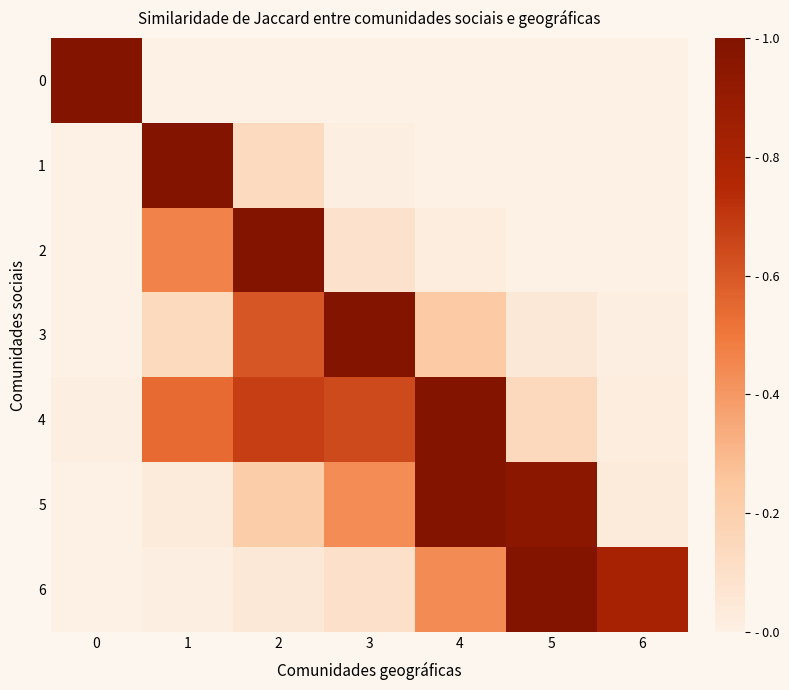

Reading left to right, list all the values displayed in this chart.

0: 0=1.0	1=0.0	2=0.0	3=0.0	4=0.0	5=0.0	6=0.0
1: 0=0.0	1=1.0	2=0.1	3=0.0	4=0.0	5=0.0	6=0.0
2: 0=0.0	1=0.5	2=1.0	3=0.1	4=0.0	5=0.0	6=0.0
3: 0=0.0	1=0.1	2=0.6	3=1.0	4=0.2	5=0.0	6=0.0
4: 0=0.0	1=0.5	2=0.7	3=0.6	4=1.0	5=0.1	6=0.0
5: 0=0.0	1=0.0	2=0.2	3=0.4	4=1.0	5=1.0	6=0.0
6: 0=0.0	1=0.0	2=0.0	3=0.1	4=0.4	5=1.0	6=0.8